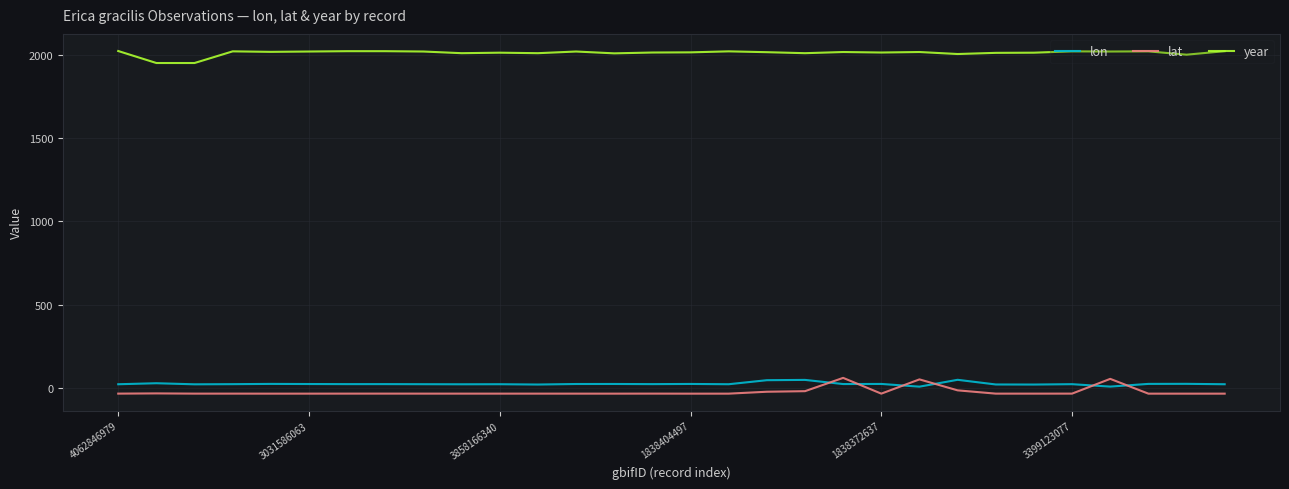

What is the difference between the maximum and minimum values in the lon series?

41.1